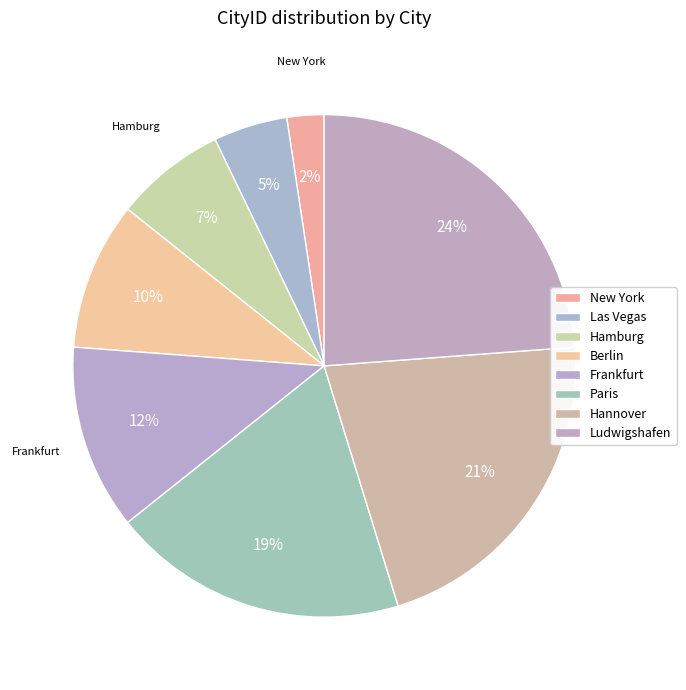

Combined, do Hannover and Hamburg account for over 50%?

No